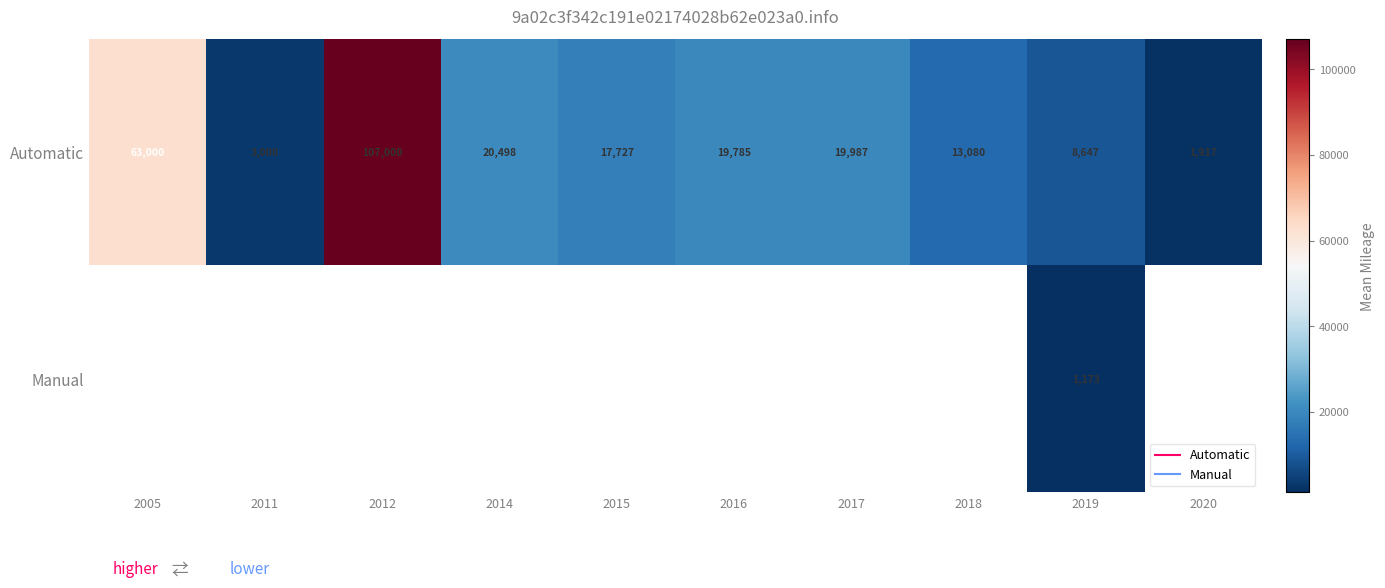

Which label corresponds to the smallest value in the chart?

2019